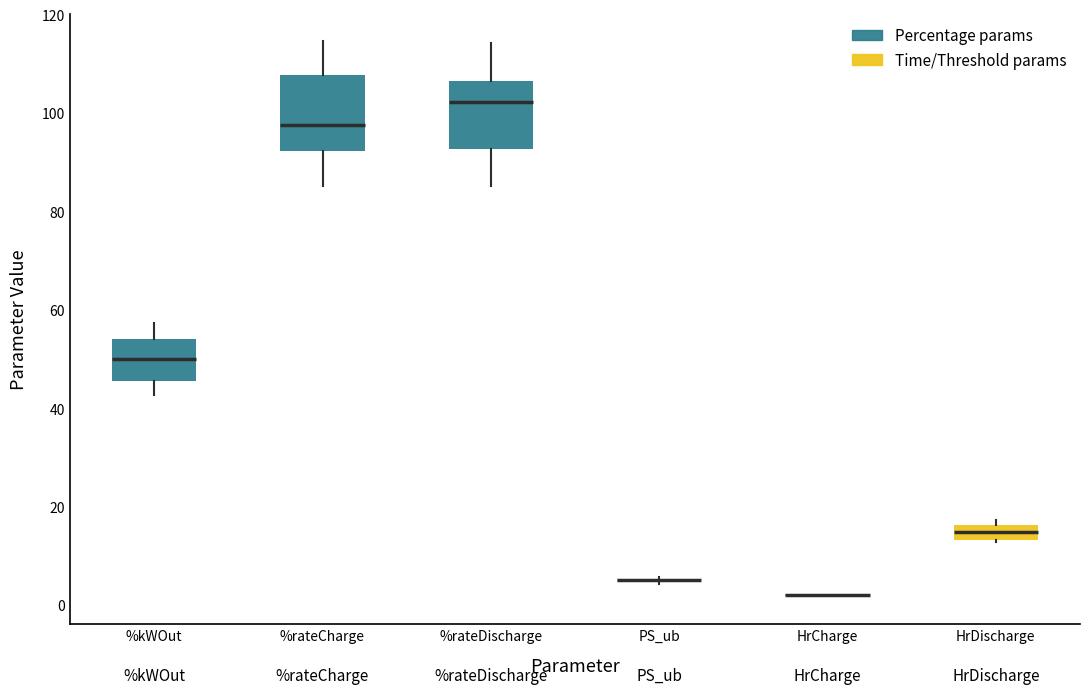

Where does the lower whisker of the box for %rateCharge end on the y-axis? The values are not printed on the chart, so give them approximately, as read against the axis.

86